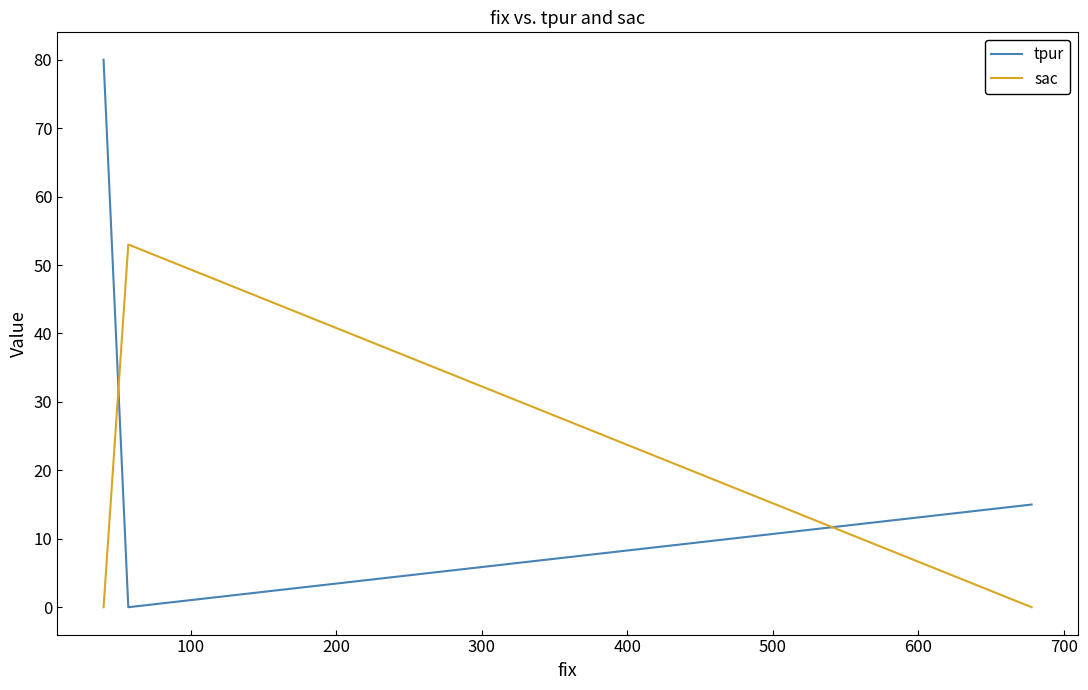

Is this an area chart (filled region under the line)?

No